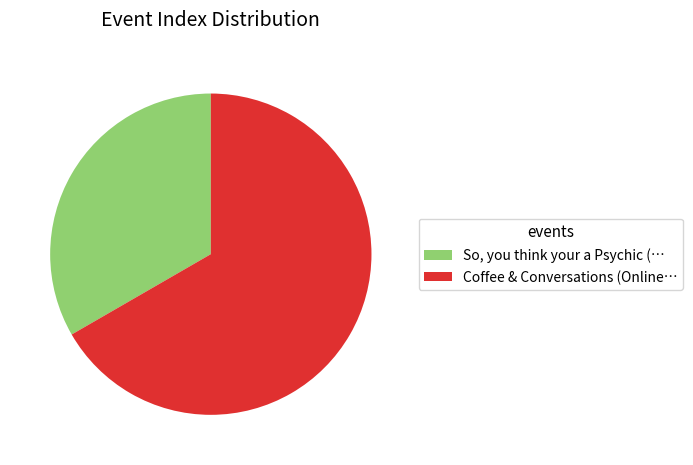

Is So, you think your a Psychic (… the majority of the pie?

No